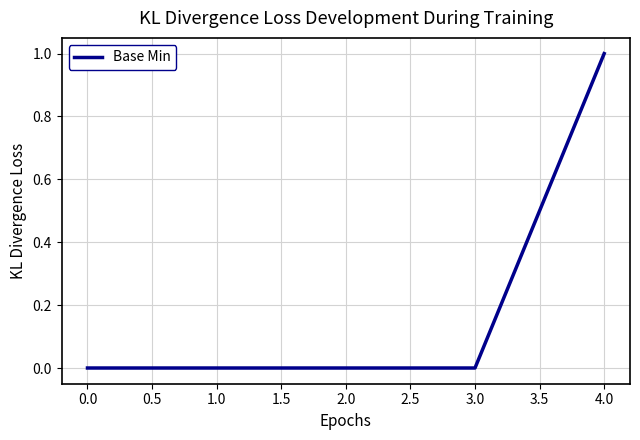

What position from the left is 4.0?

5